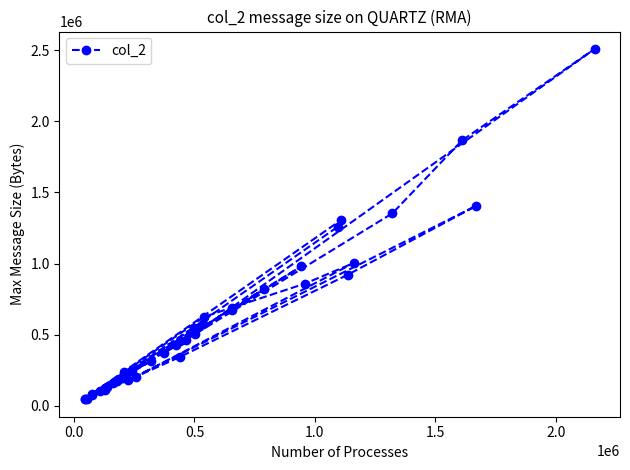

Where is the first local maximum?

1.0